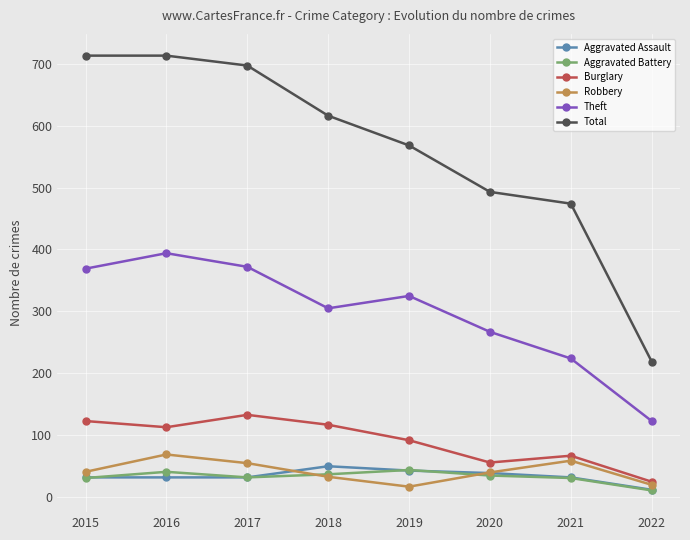

Does the chart have visible grid lines?

Yes